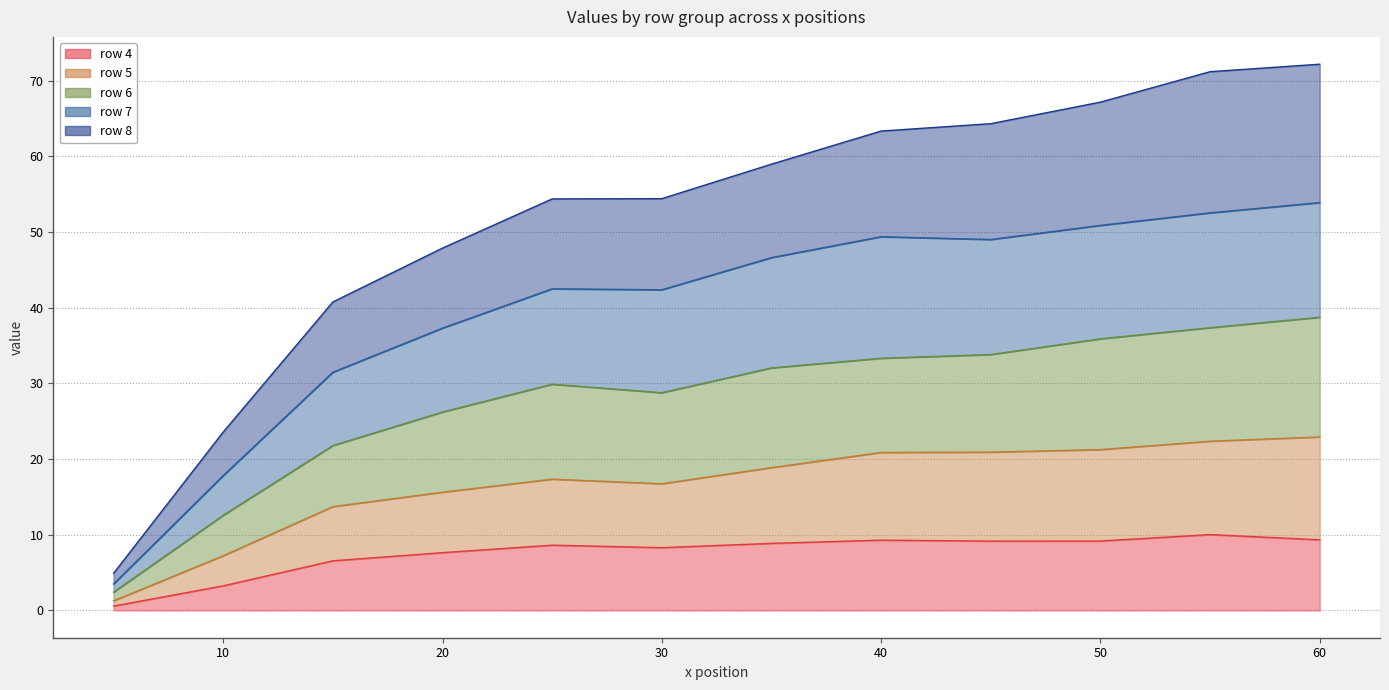

The value of row_4 at 40 is 5.6. True or false?

False